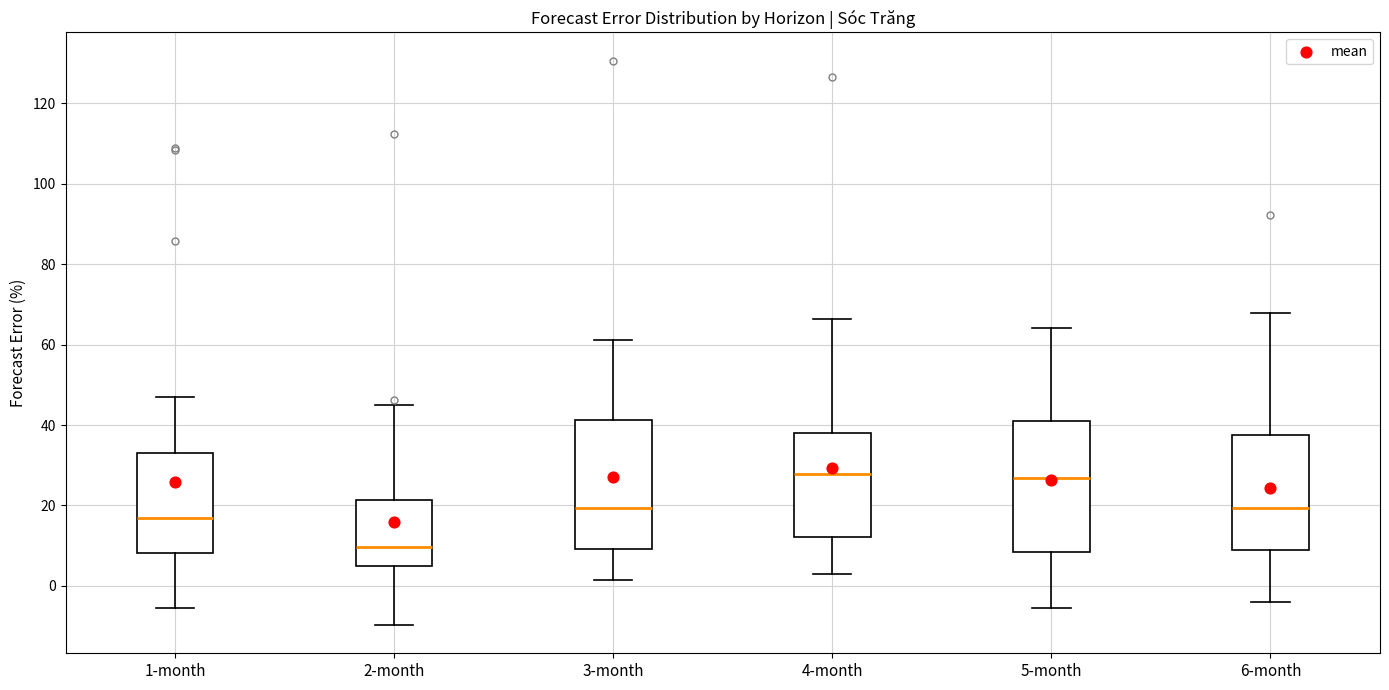

Where does the median line of the box for 1-month sit on the y-axis? The values are not printed on the chart, so give them approximately, as read against the axis.

16